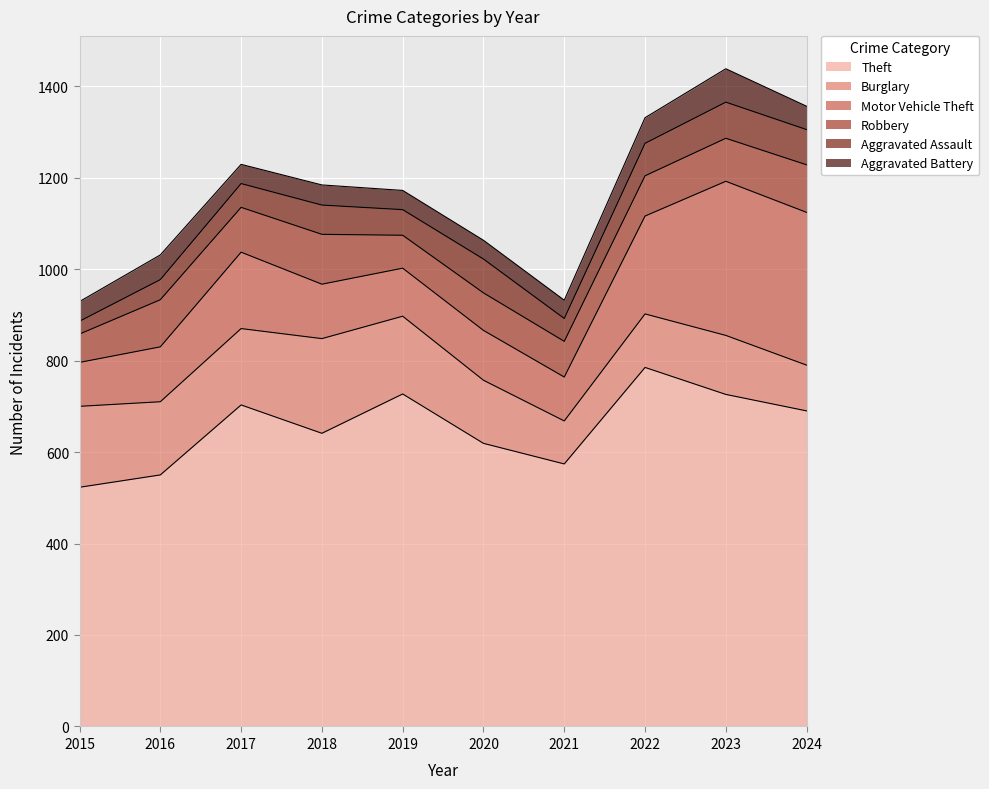

Which has a higher value, 2020 or 2023?

2023